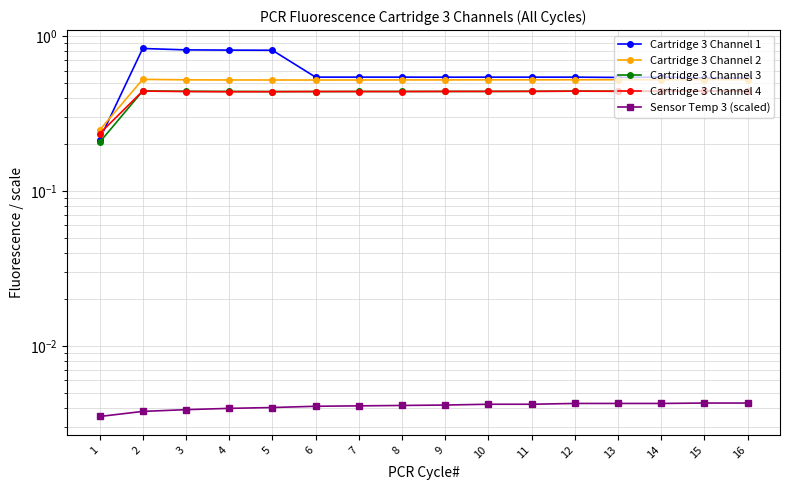

What is the average value of the Cartridge 3 Channel 2 series?

0.5